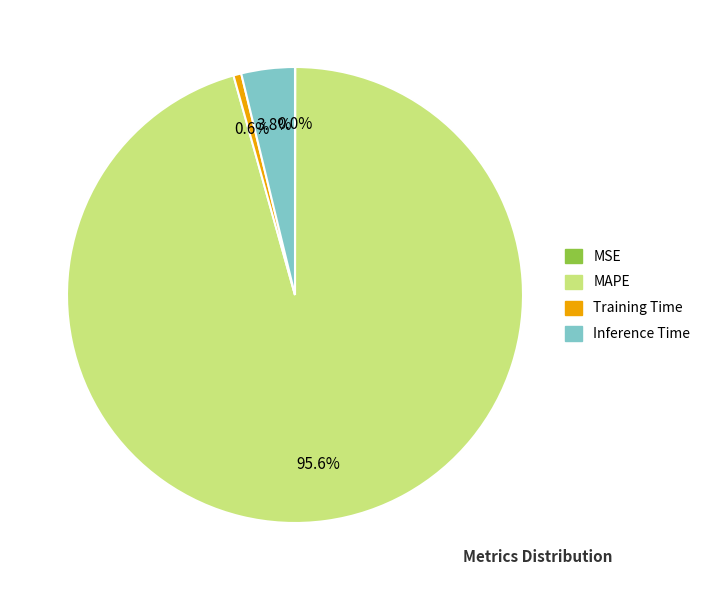

Which has a higher value, Training Time or Inference Time?

Inference Time